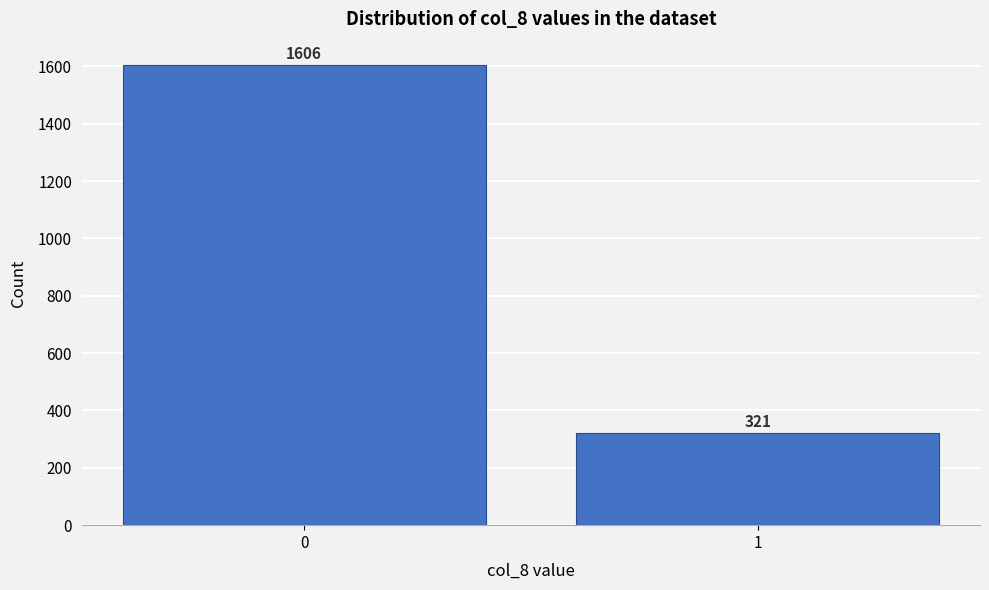

Reading right to left, extract all data points from this chart.

321	1606